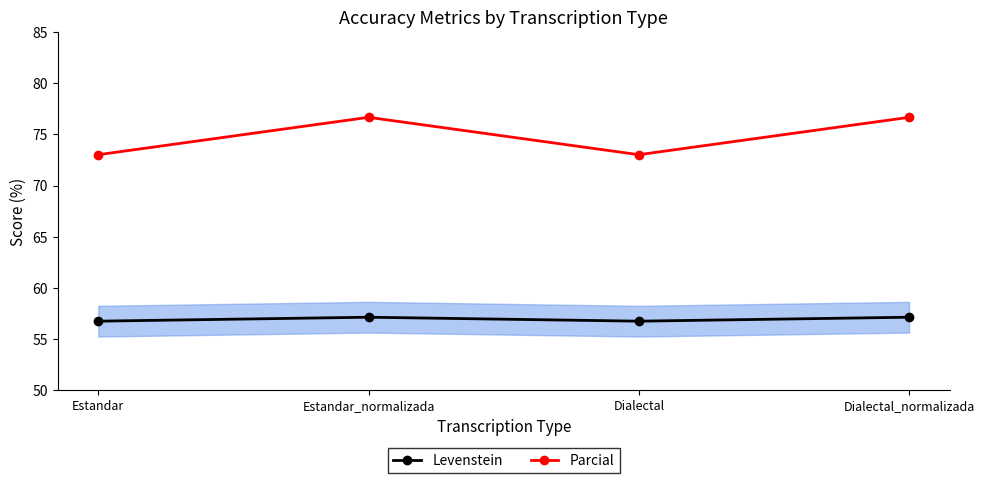

Rank the series at Estandar_normalizada from highest to lowest value.

Parcial, Levenstein